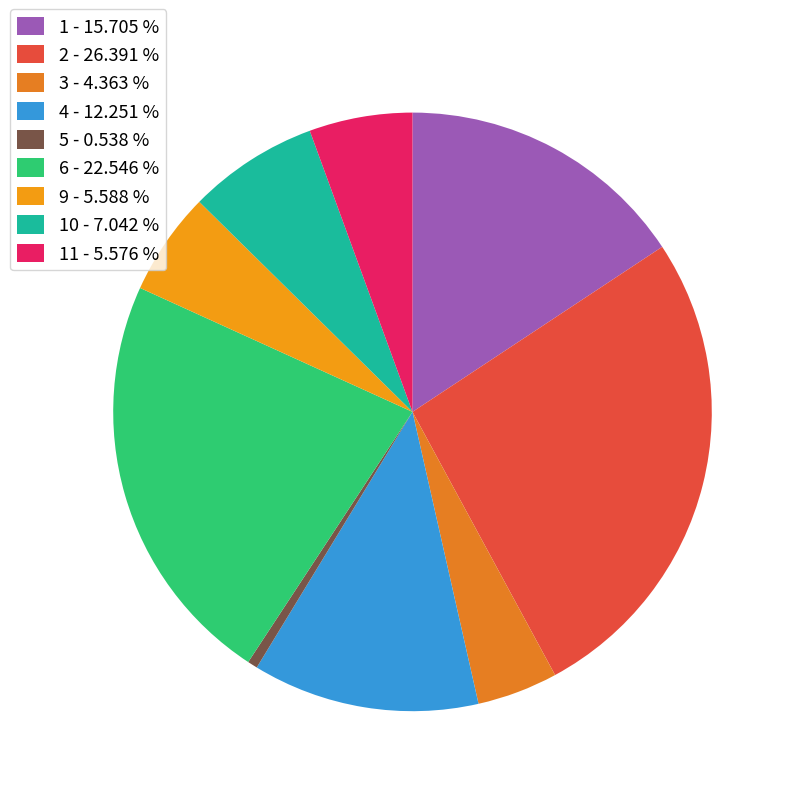

Count the number of slices in the pie.

9